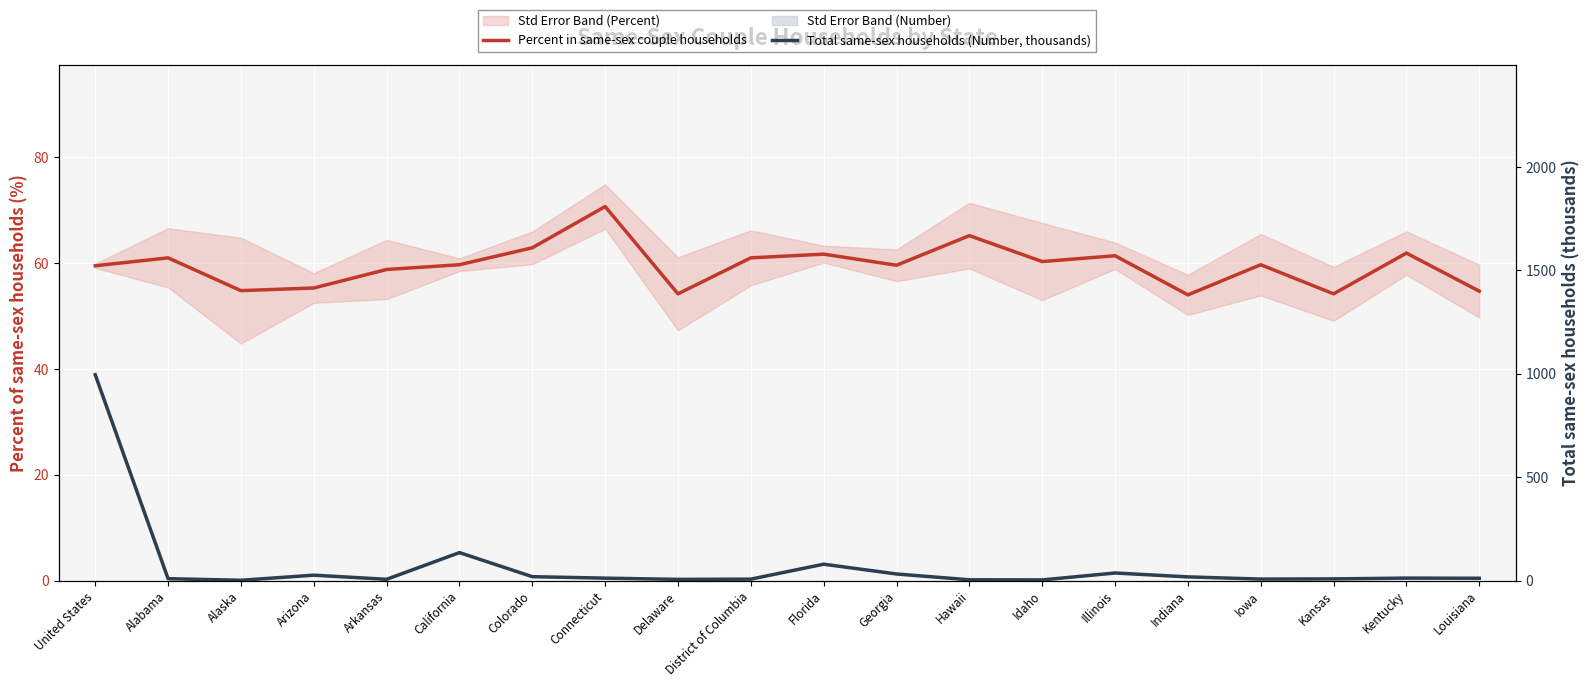

Count the number of data series in this chart.

2